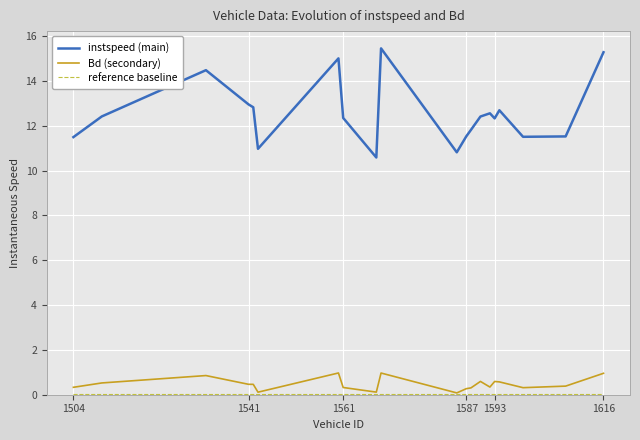

True or false: instspeed (main) and Bd (secondary) intersect in this chart.

False